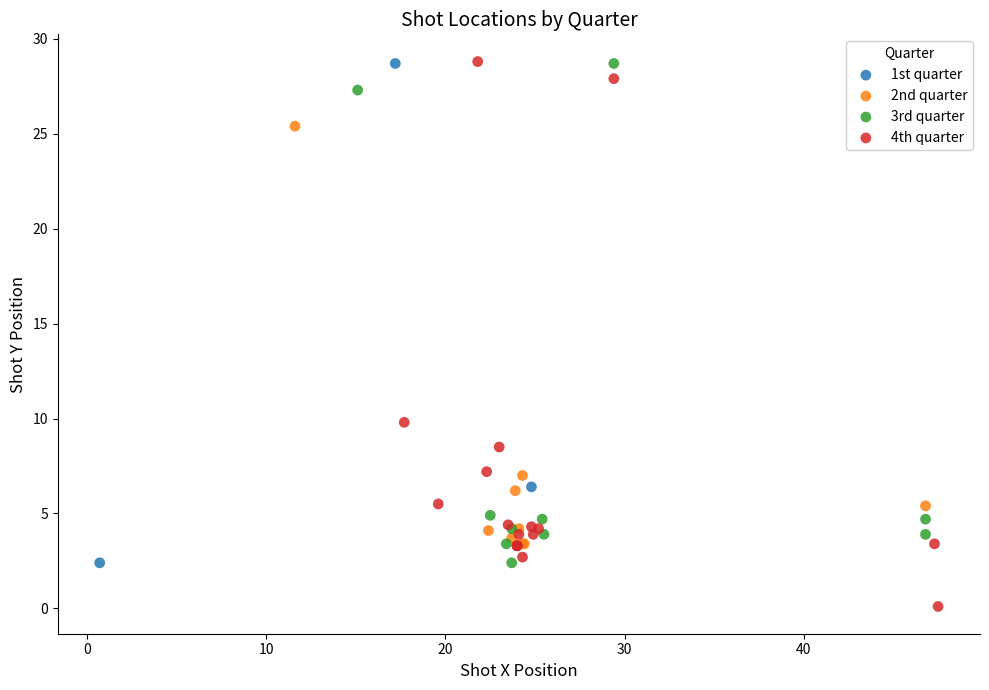

Which series reaches the minimum Y coordinate?

4th quarter